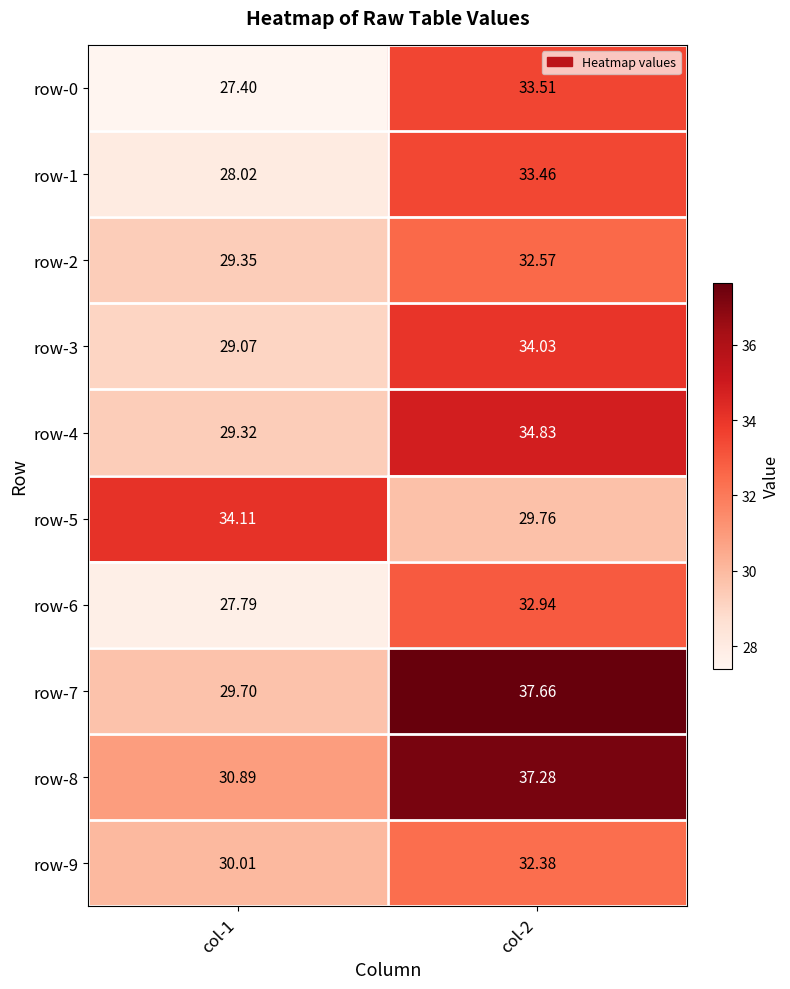

Is the value of row-0 at col-2 greater than the value of row-8 at col-1?

Yes